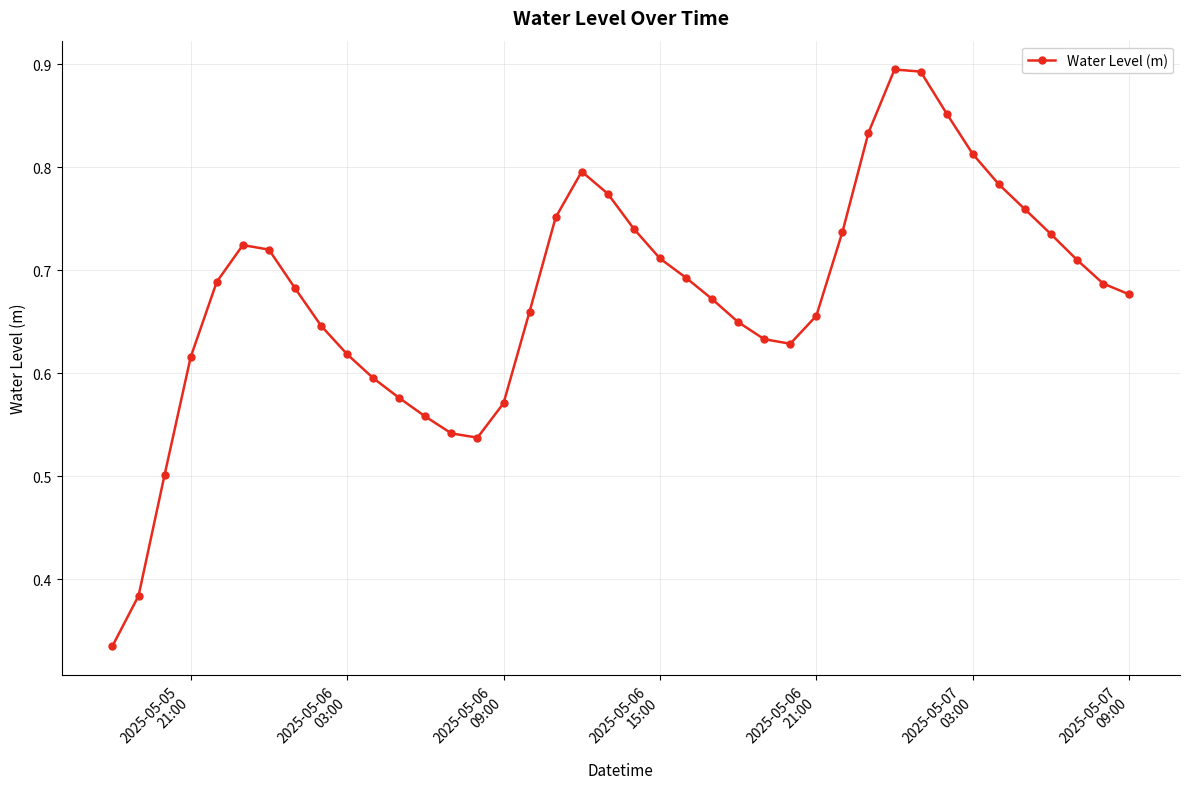

Count the values in the range 0 to 1.

40